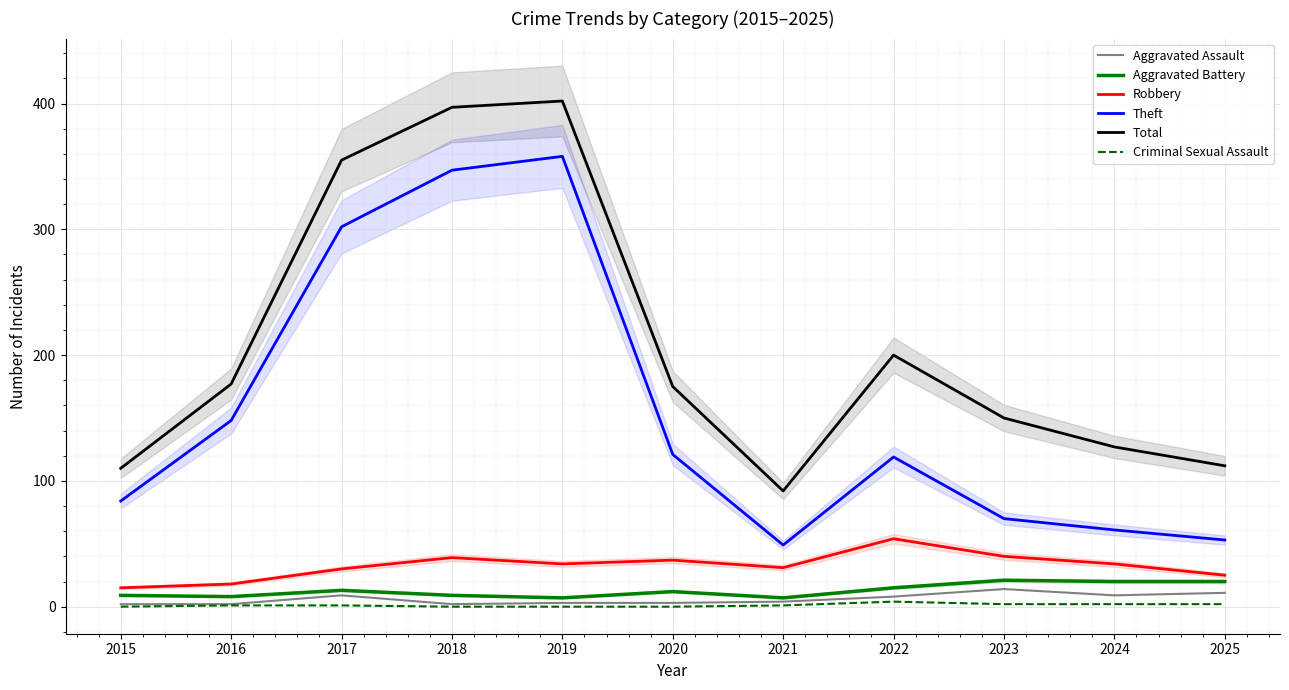

What is the maximum value for Theft?

358